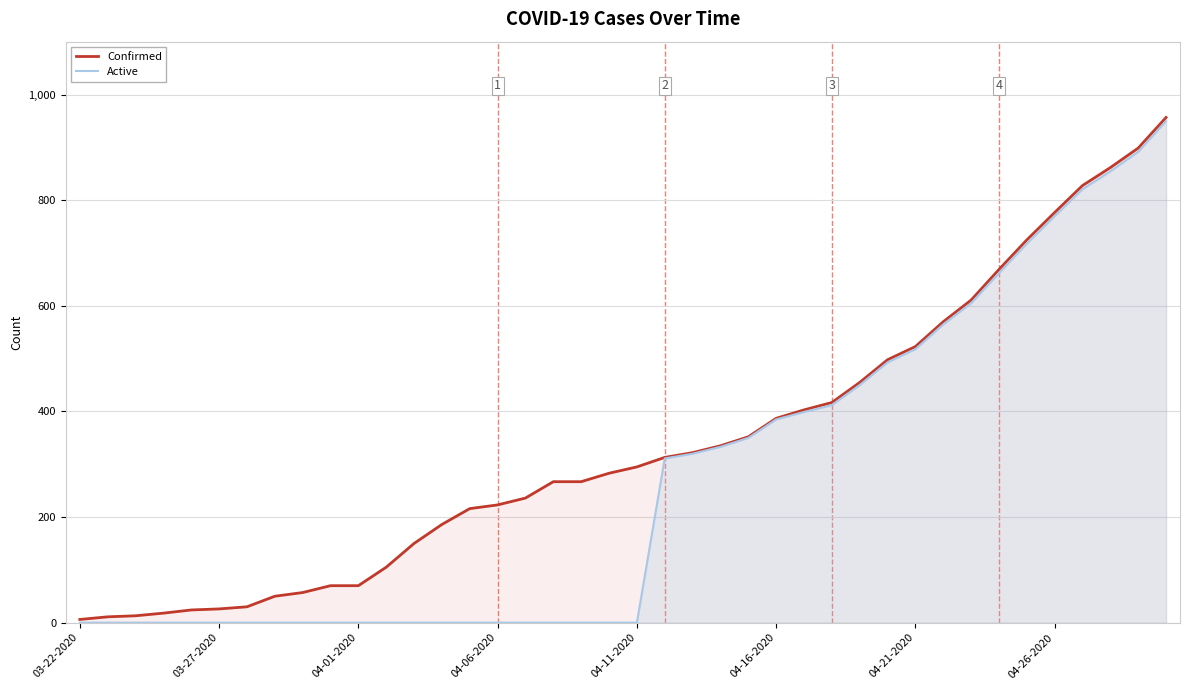

What is the greatest value displayed?

957